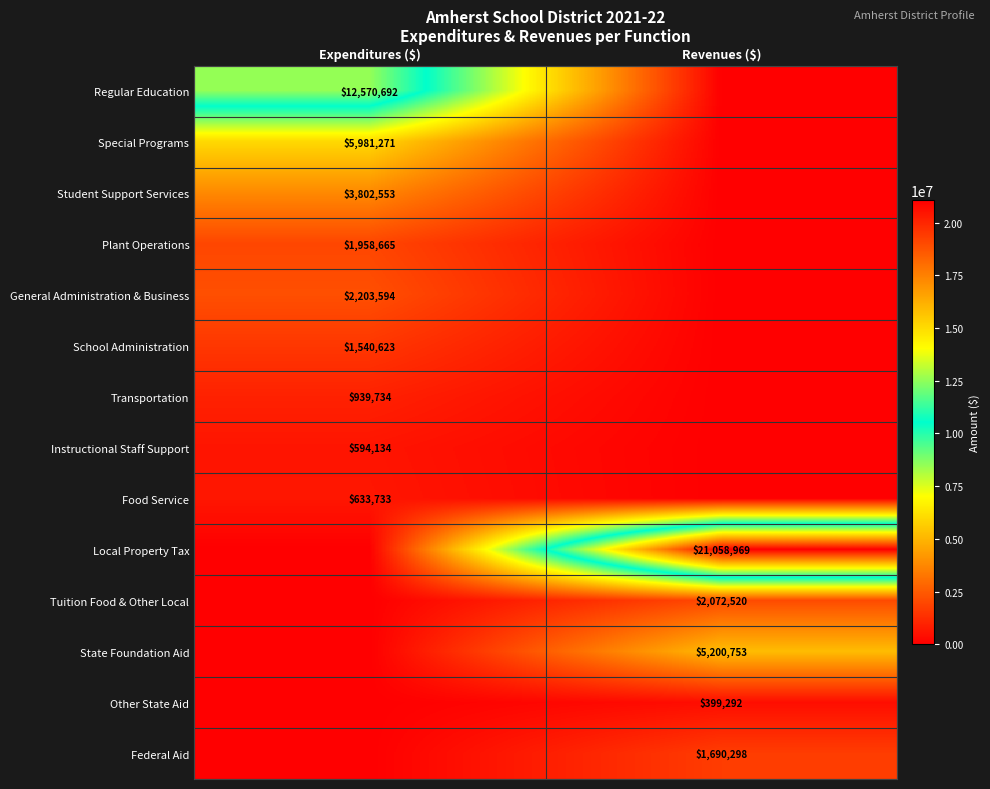

The value of Federal Aid at Revenues ($) is 999253. True or false?

False